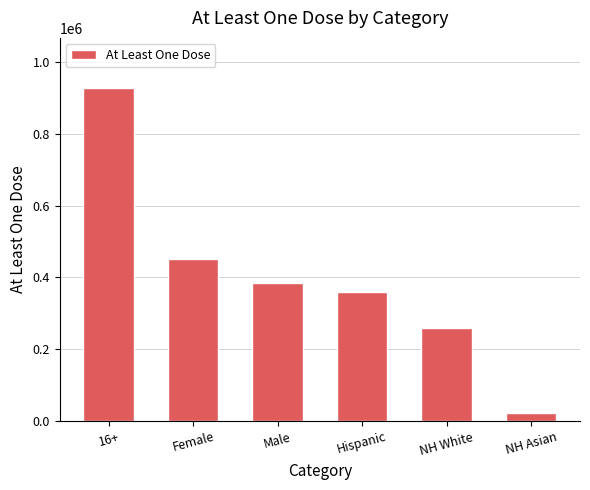

What is the sum of all values?

2407646